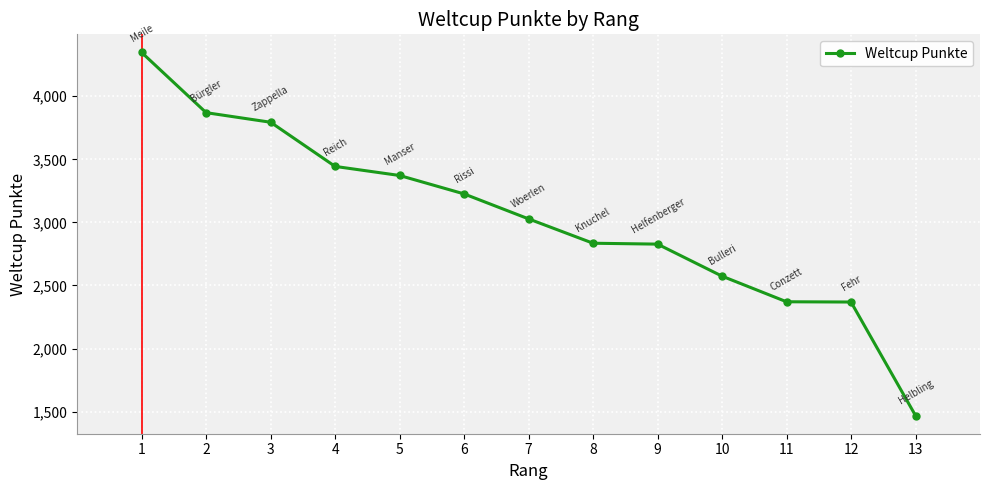

What is the difference between the values at 3 and 12?

1425